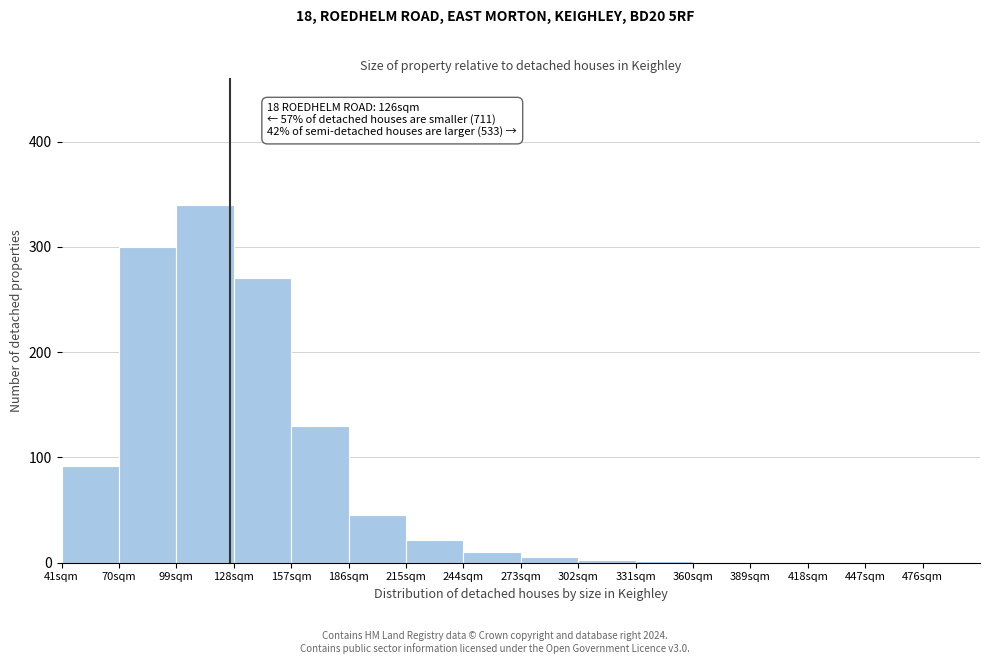

Over which range of the x-axis is the bar tallest?

99 to 128